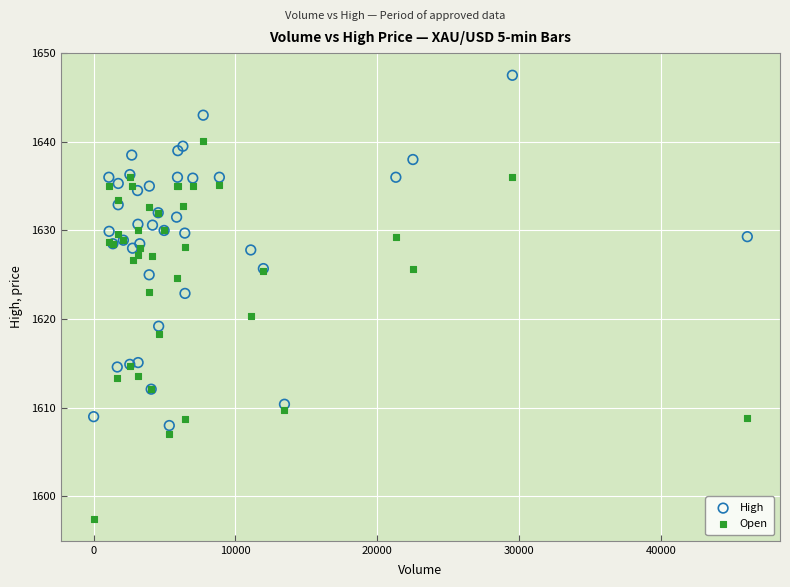

Which series contains the highest Y value?

High